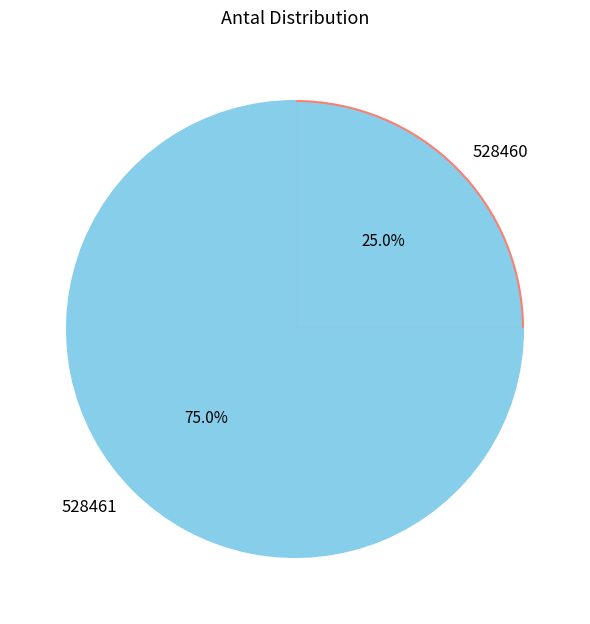

To the nearest percent, what is the difference between the largest and smallest slice percentages?

50%